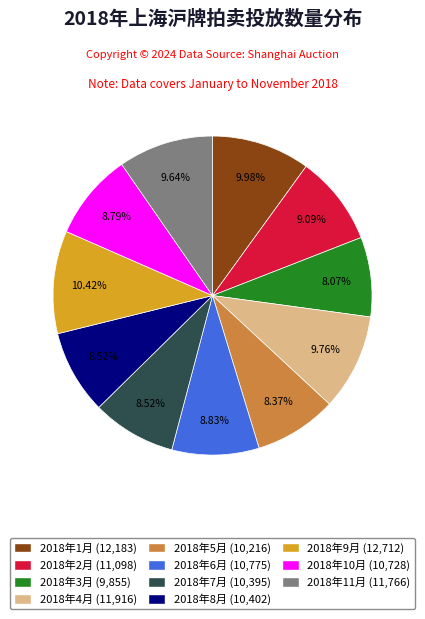

The 2018年11月 slice represents 10% of the pie. True or false?

True